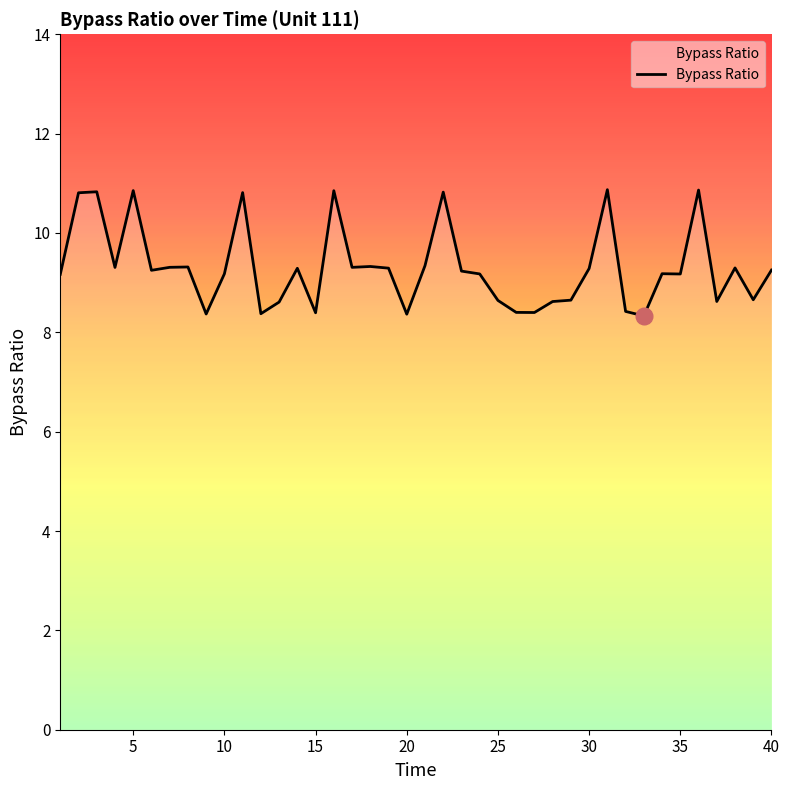

What is the smallest value displayed?

8.3